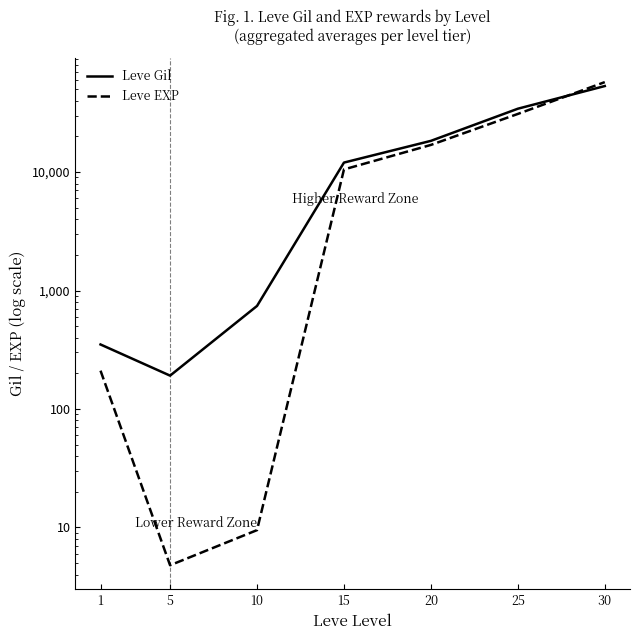

The Leve EXP series shows 16944.0 at 20. True or false?

True